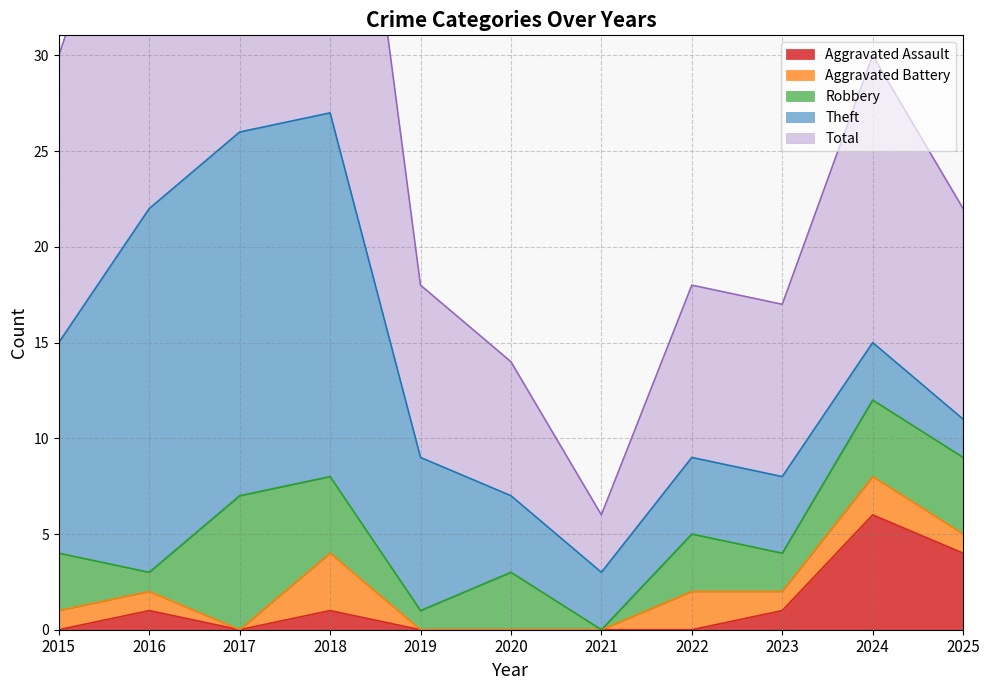

Where is the first local maximum for Aggravated Battery?

2018